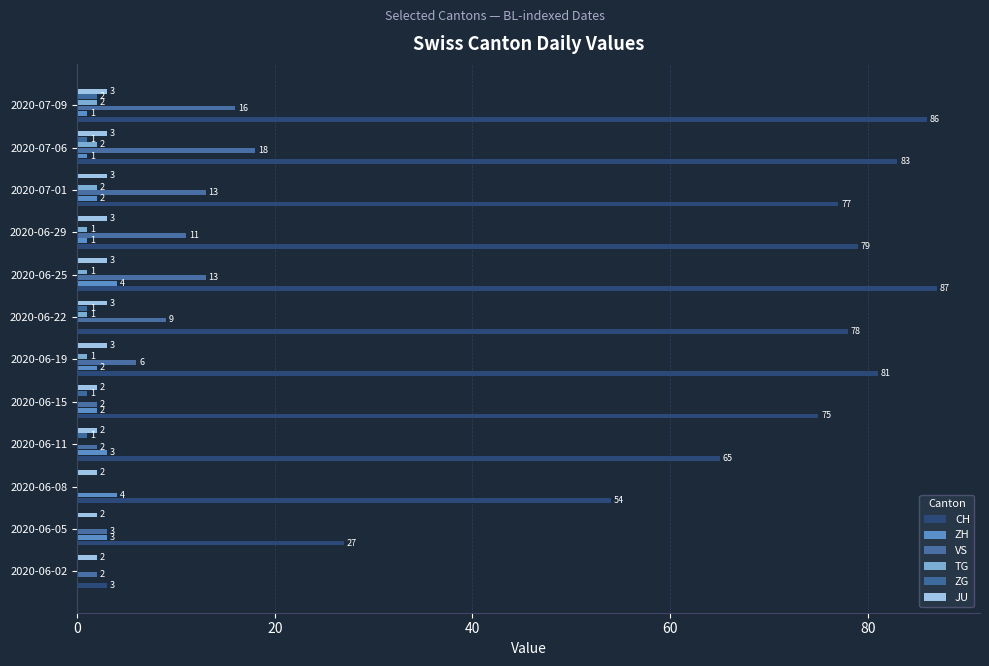

What is the difference between the second highest and minimum values in the ZG series?

1